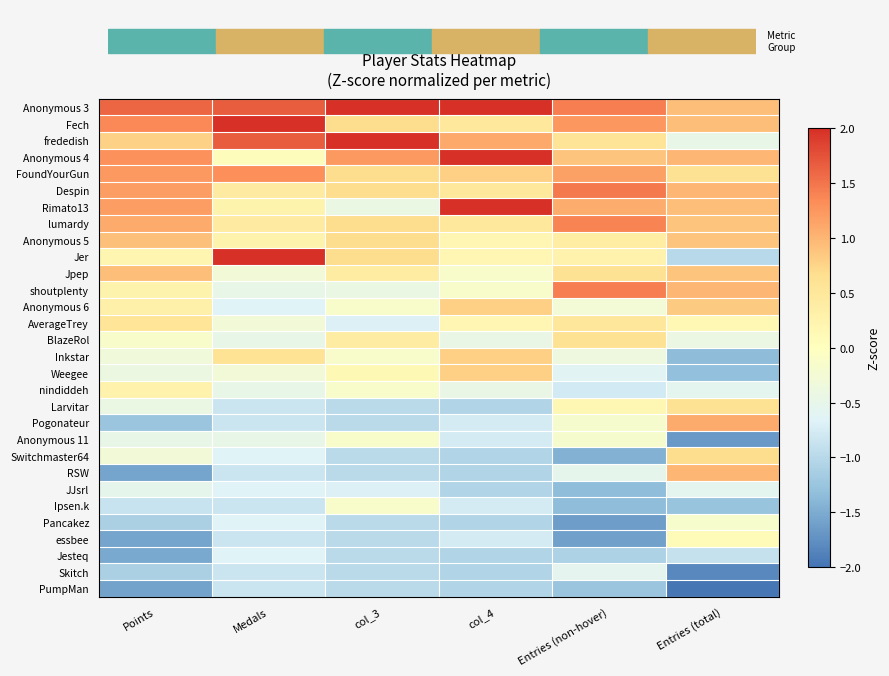

Reading left to right, extract all data points from this chart.

Anonymous 3: Points=1.6	Medals=1.7	col_3=2.3	col_4=2.3	Entries (non-hover)=1.4	Entries (total)=0.9
Fech: Points=1.4	Medals=2.7	col_3=0.7	col_4=0.5	Entries (non-hover)=1.2	Entries (total)=0.9
frededish: Points=0.8	Medals=1.7	col_3=3.2	col_4=1.1	Entries (non-hover)=0.6	Entries (total)=-0.5
Anonymous 4: Points=1.3	Medals=0.1	col_3=1.2	col_4=2.0	Entries (non-hover)=0.9	Entries (total)=1.0
FoundYourGun: Points=1.2	Medals=1.3	col_3=0.7	col_4=0.8	Entries (non-hover)=1.2	Entries (total)=0.6
Despin: Points=1.2	Medals=0.4	col_3=0.7	col_4=0.5	Entries (non-hover)=1.5	Entries (total)=1.0
Rimato13: Points=1.2	Medals=0.2	col_3=-0.4	col_4=2.0	Entries (non-hover)=1.1	Entries (total)=0.9
lumardy: Points=1.1	Medals=0.4	col_3=0.7	col_4=0.5	Entries (non-hover)=1.4	Entries (total)=0.9
Anonymous 5: Points=0.9	Medals=0.2	col_3=0.7	col_4=0.2	Entries (non-hover)=0.4	Entries (total)=0.9
Jer: Points=0.2	Medals=2.5	col_3=0.7	col_4=0.2	Entries (non-hover)=0.3	Entries (total)=-1.0
Jpep: Points=0.9	Medals=-0.3	col_3=0.4	col_4=-0.1	Entries (non-hover)=0.6	Entries (total)=0.9
shoutplenty: Points=0.2	Medals=-0.5	col_3=-0.4	col_4=-0.1	Entries (non-hover)=1.4	Entries (total)=1.0
Anonymous 6: Points=0.3	Medals=-0.7	col_3=-0.1	col_4=0.8	Entries (non-hover)=-0.3	Entries (total)=0.8
AverageTrey: Points=0.6	Medals=-0.3	col_3=-0.7	col_4=0.2	Entries (non-hover)=0.5	Entries (total)=0.2
BlazeRol: Points=-0.1	Medals=-0.5	col_3=0.4	col_4=-0.4	Entries (non-hover)=0.6	Entries (total)=-0.4
Inkstar: Points=-0.3	Medals=0.6	col_3=-0.1	col_4=0.8	Entries (non-hover)=-0.4	Entries (total)=-1.4
Weegee: Points=-0.4	Medals=-0.3	col_3=0.1	col_4=0.8	Entries (non-hover)=-0.6	Entries (total)=-1.3
nindiddeh: Points=0.3	Medals=-0.5	col_3=-0.1	col_4=-0.4	Entries (non-hover)=-0.8	Entries (total)=-0.6
Larvitar: Points=-0.4	Medals=-0.8	col_3=-1.0	col_4=-1.1	Entries (non-hover)=0.2	Entries (total)=0.6
Pogonateur: Points=-1.2	Medals=-0.8	col_3=-1.0	col_4=-0.8	Entries (non-hover)=-0.2	Entries (total)=1.1
Anonymous 11: Points=-0.5	Medals=-0.5	col_3=-0.1	col_4=-0.8	Entries (non-hover)=-0.2	Entries (total)=-1.7
Switchmaster64: Points=-0.3	Medals=-0.7	col_3=-1.0	col_4=-1.1	Entries (non-hover)=-1.4	Entries (total)=0.7
RSW: Points=-1.6	Medals=-0.8	col_3=-1.0	col_4=-1.1	Entries (non-hover)=-0.5	Entries (total)=1.0
JJsrl: Points=-0.5	Medals=-0.7	col_3=-0.7	col_4=-1.1	Entries (non-hover)=-1.3	Entries (total)=-0.6
Ipsen.k: Points=-0.9	Medals=-0.8	col_3=-0.1	col_4=-0.8	Entries (non-hover)=-1.3	Entries (total)=-1.3
Pancakez: Points=-1.1	Medals=-0.7	col_3=-1.0	col_4=-1.1	Entries (non-hover)=-1.6	Entries (total)=-0.2
essbee: Points=-1.6	Medals=-0.8	col_3=-1.0	col_4=-0.8	Entries (non-hover)=-1.6	Entries (total)=0.1
Jesteq: Points=-1.5	Medals=-0.7	col_3=-1.0	col_4=-1.1	Entries (non-hover)=-1.1	Entries (total)=-0.9
Skitch: Points=-1.1	Medals=-0.8	col_3=-1.0	col_4=-1.1	Entries (non-hover)=-0.6	Entries (total)=-1.8
PumpMan: Points=-1.6	Medals=-0.8	col_3=-1.0	col_4=-1.1	Entries (non-hover)=-1.2	Entries (total)=-2.0